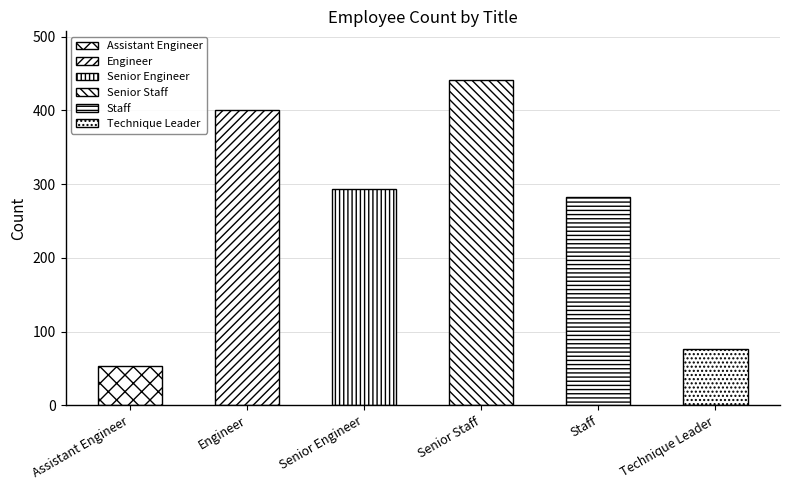

Approximately how many times larger is the value at Assistant Engineer compared to Technique Leader?

0.7